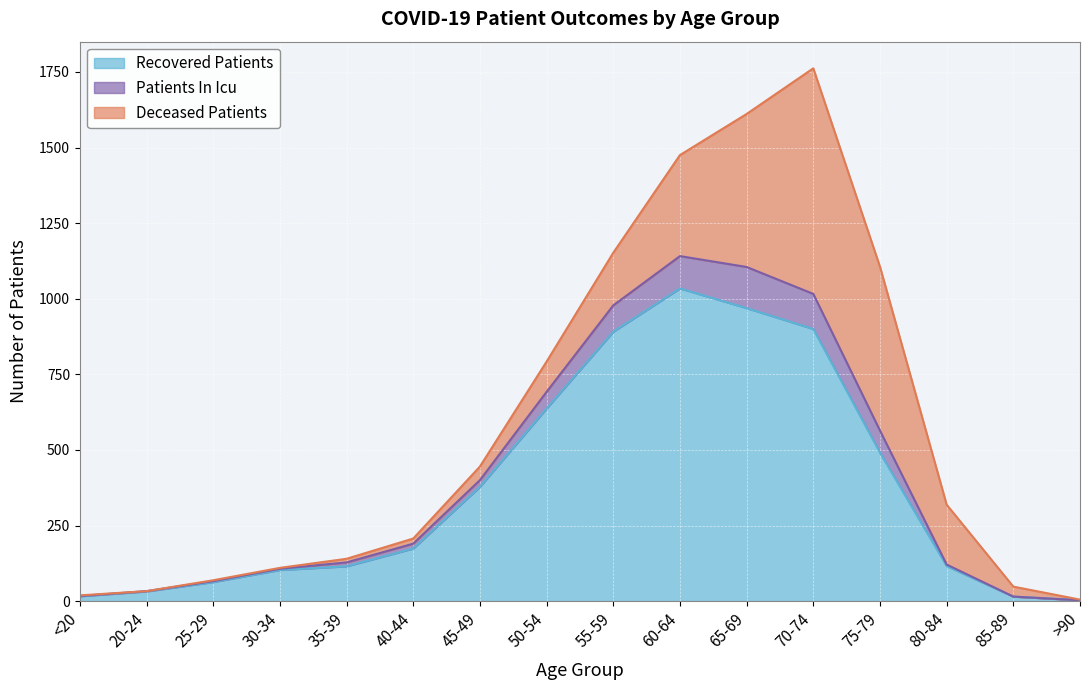

At which label does patients_in_icu first exceed 319?

45-49